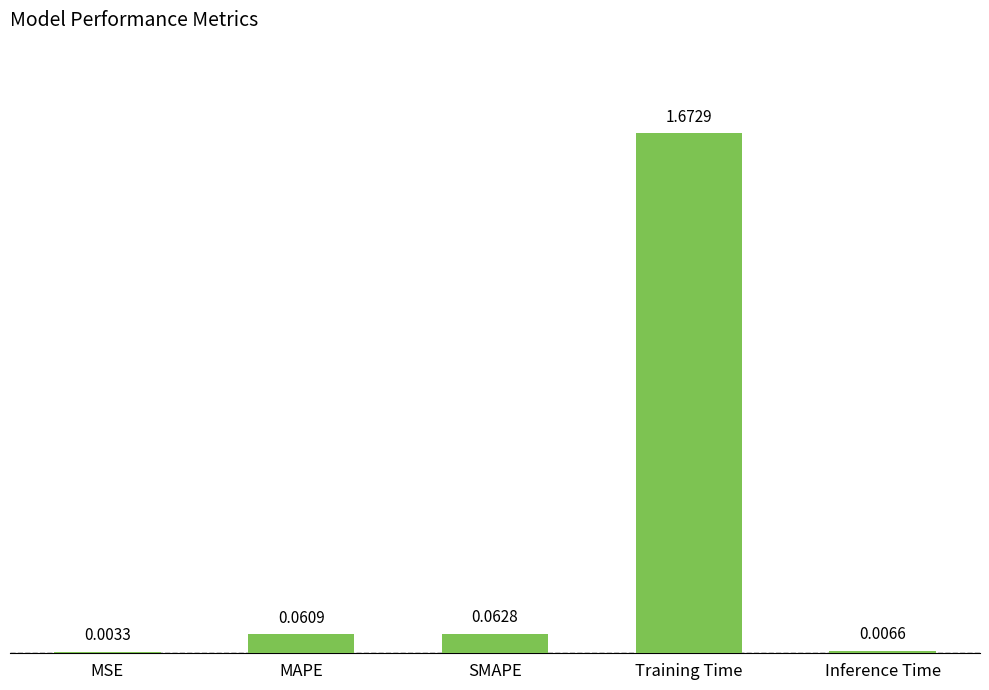

Between MSE and Training Time, which is larger?

Training Time